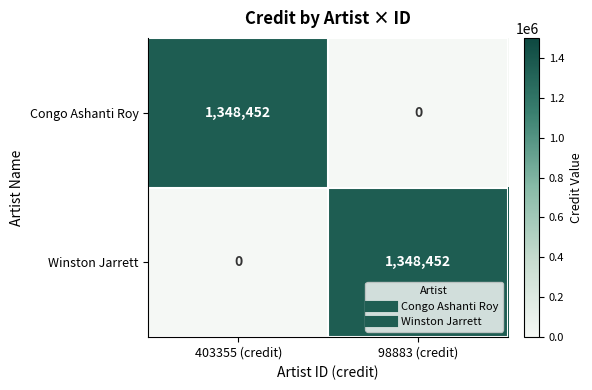

What is the spread (max minus min) of values at 98883 (credit)?

1348452